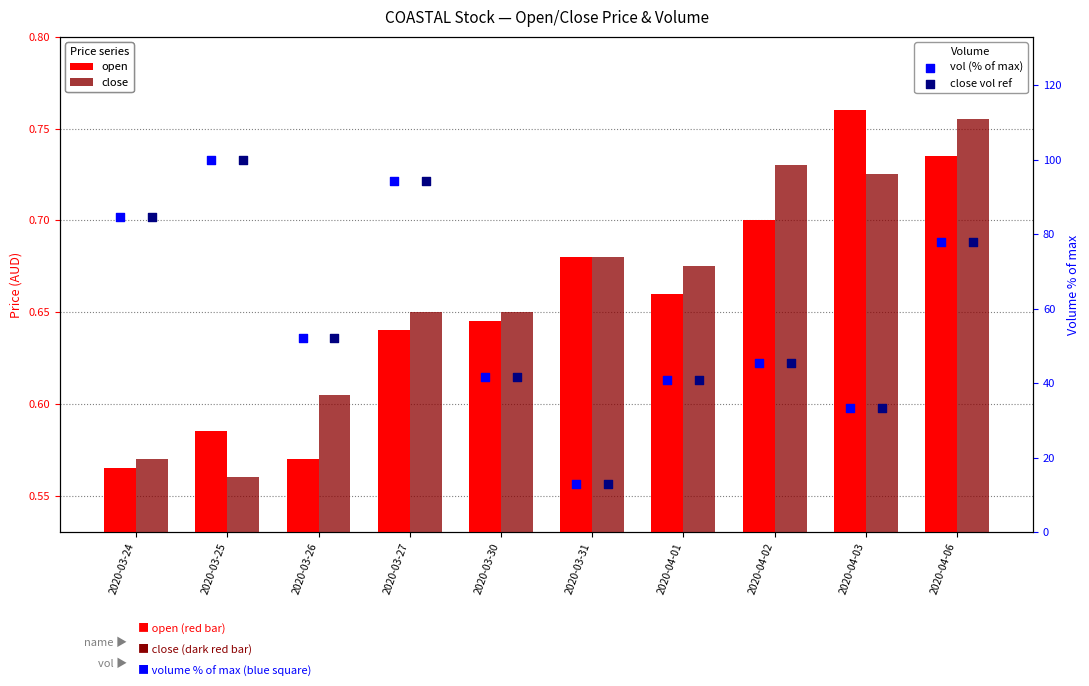

What are all the series names shown in the legend?

open, close, vol (% of max), close vol ref